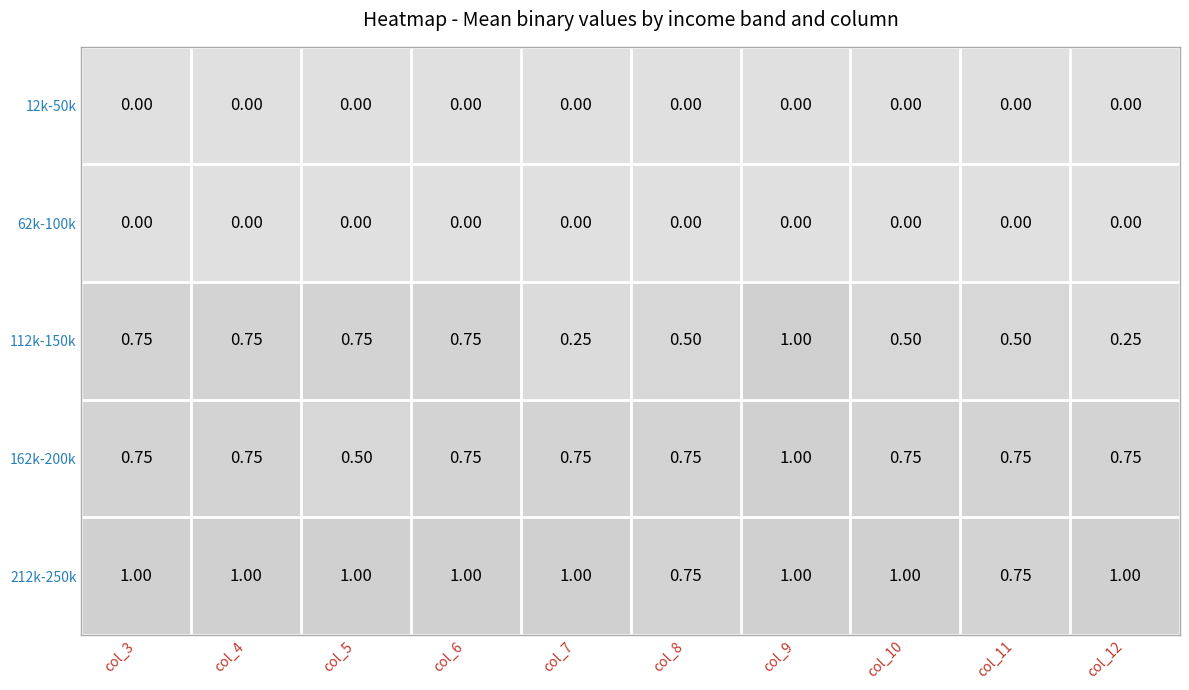

What is the total value across all series at col_3?

2.5